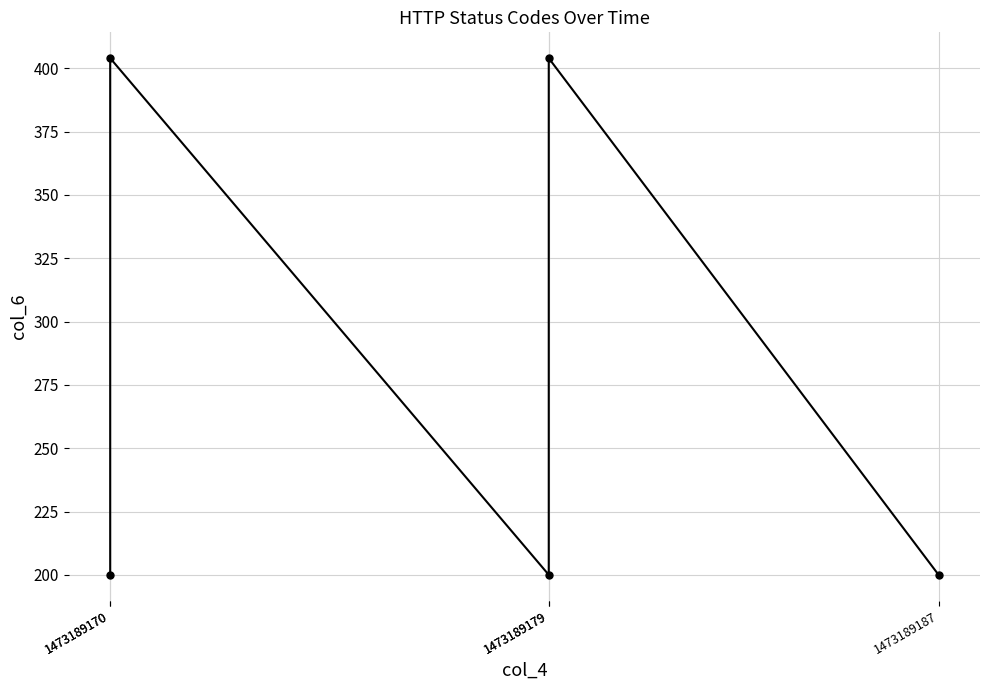

Reading left to right, transcribe all the data shown in this chart.

200	404	200	404	200